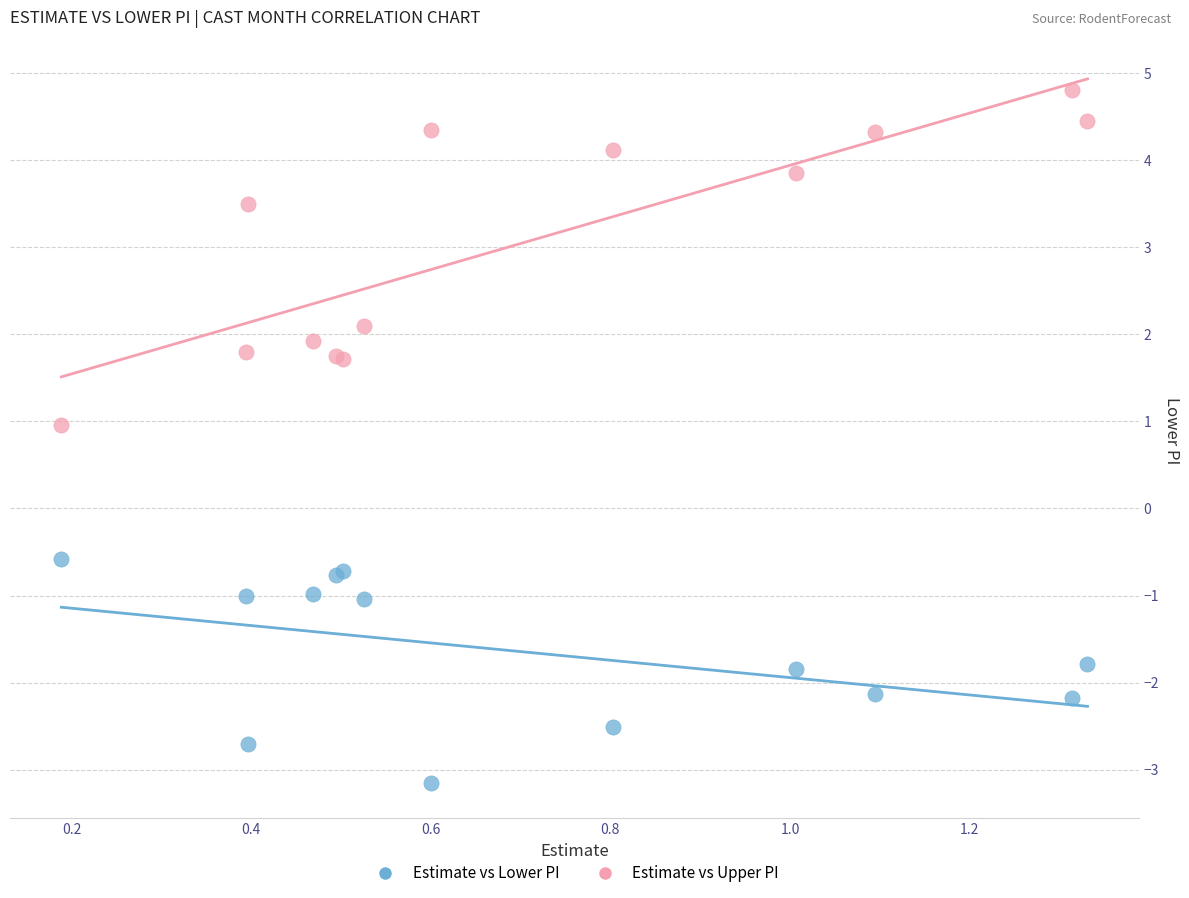

What are all the series names shown in the legend?

Estimate vs Lower PI, Estimate vs Upper PI